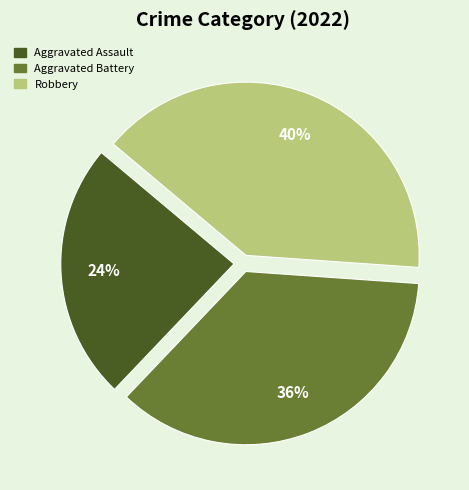

Does any single category account for the majority?

No